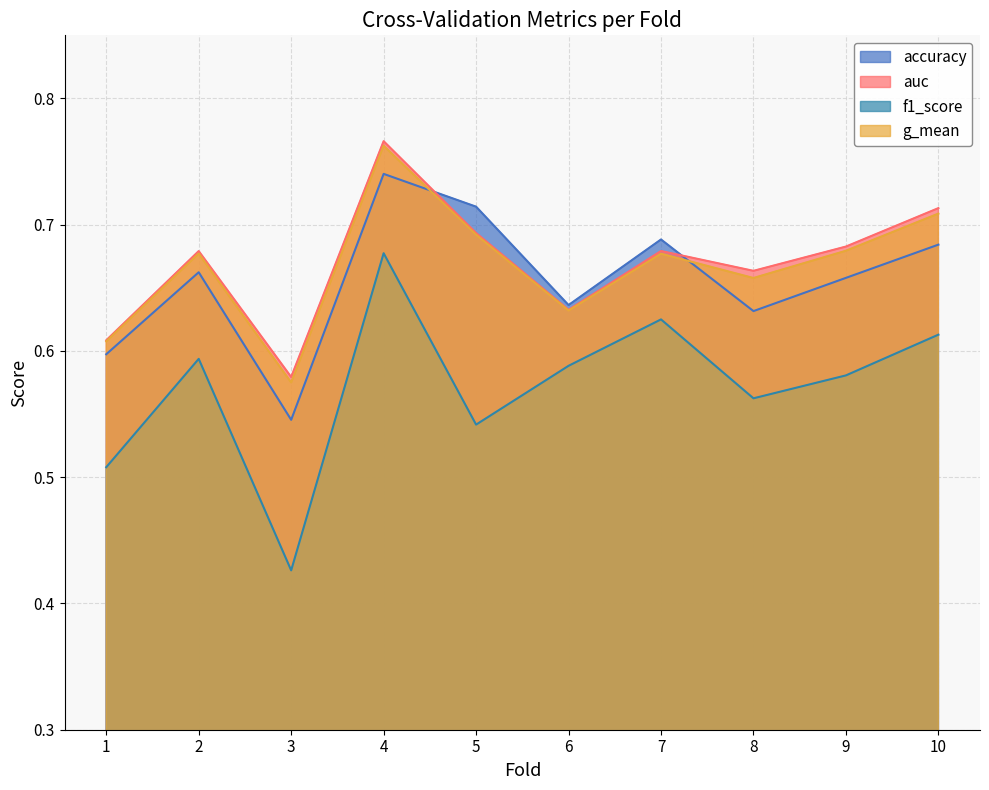

Between 6 and 9, which series saw the biggest shift?

auc